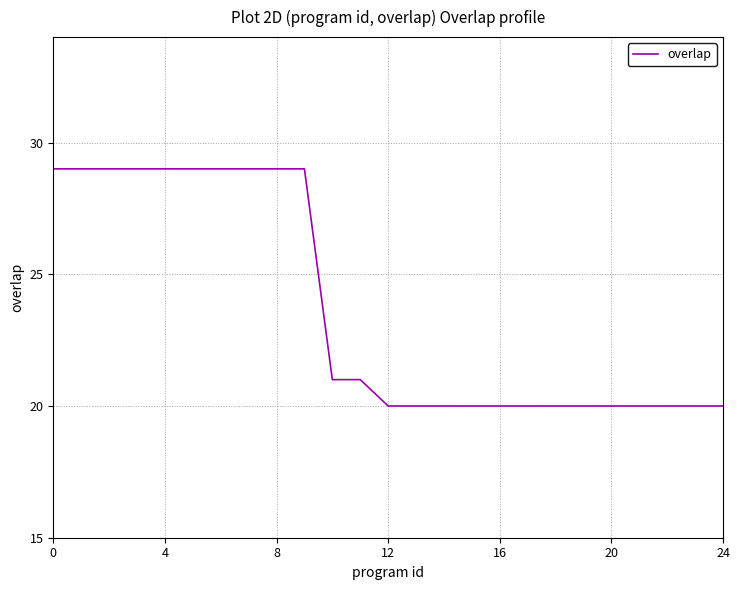

What is the smallest value displayed?

20